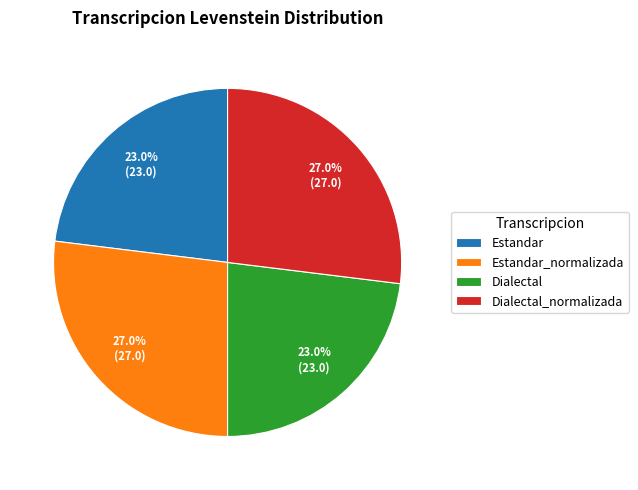

What is the ratio of the value at Dialectal to the value at Estandar?

1.0